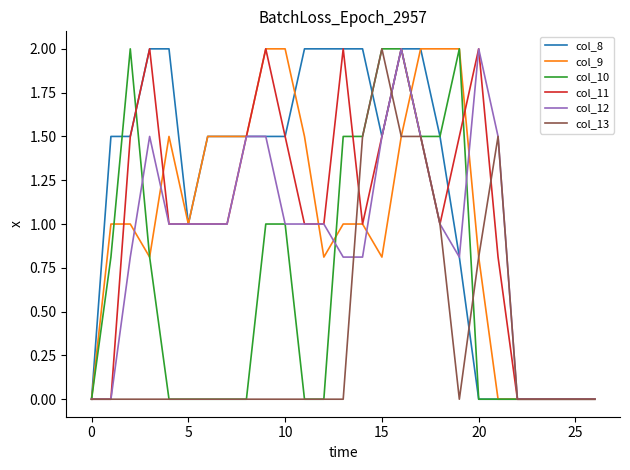

What is the difference between the second highest and minimum values in the col_12 series?

2.0